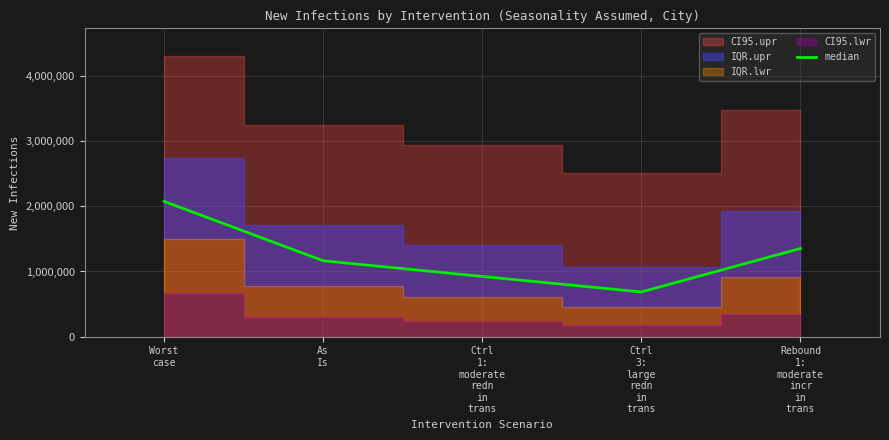

Reading right to left, what are all the values shown in this chart?

Rebound
1:
moderate
incr
in
trans=1352950	Ctrl
3:
large
redn
in
trans=686497	Ctrl
1:
moderate
redn
in
trans=923887	As
Is=1164607	Worst
case=2074914